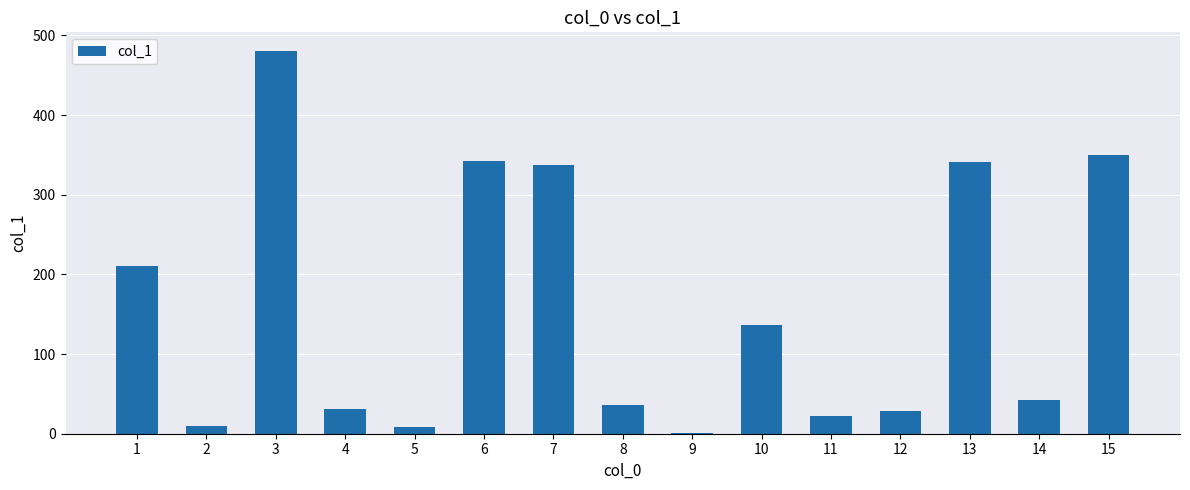

How many series are shown in this chart?

1